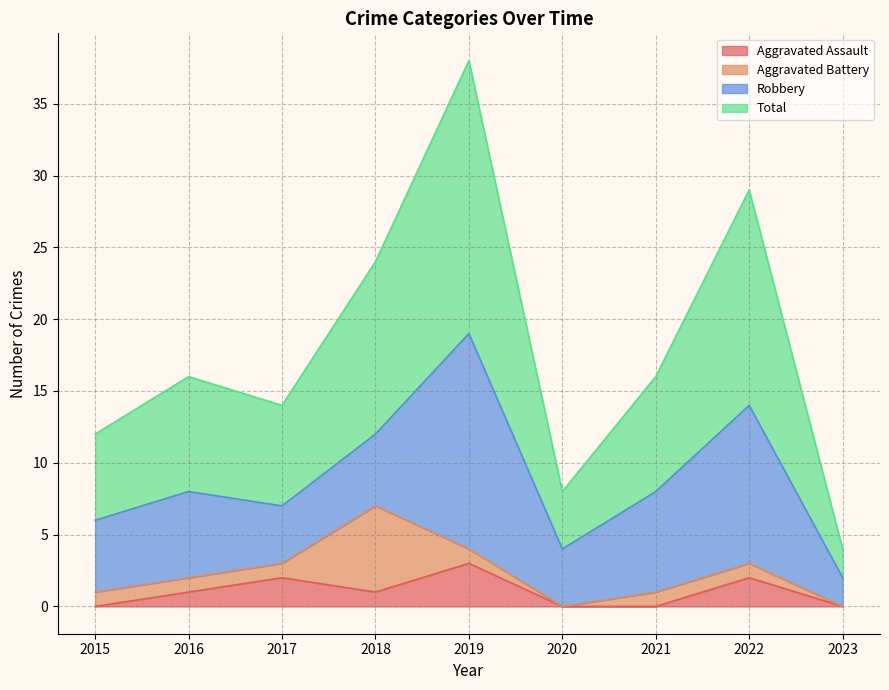

What is the maximum value for Aggravated Assault?

3